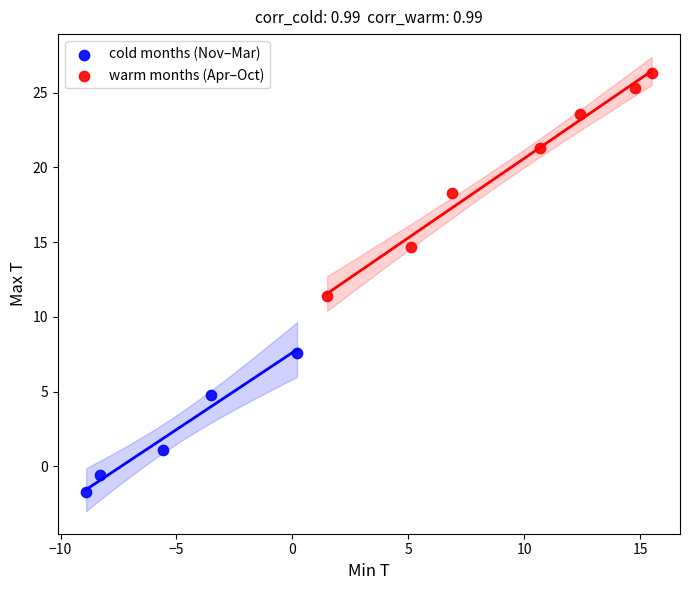

Which series has the largest Y range (max minus min)?

warm months (Apr–Oct)